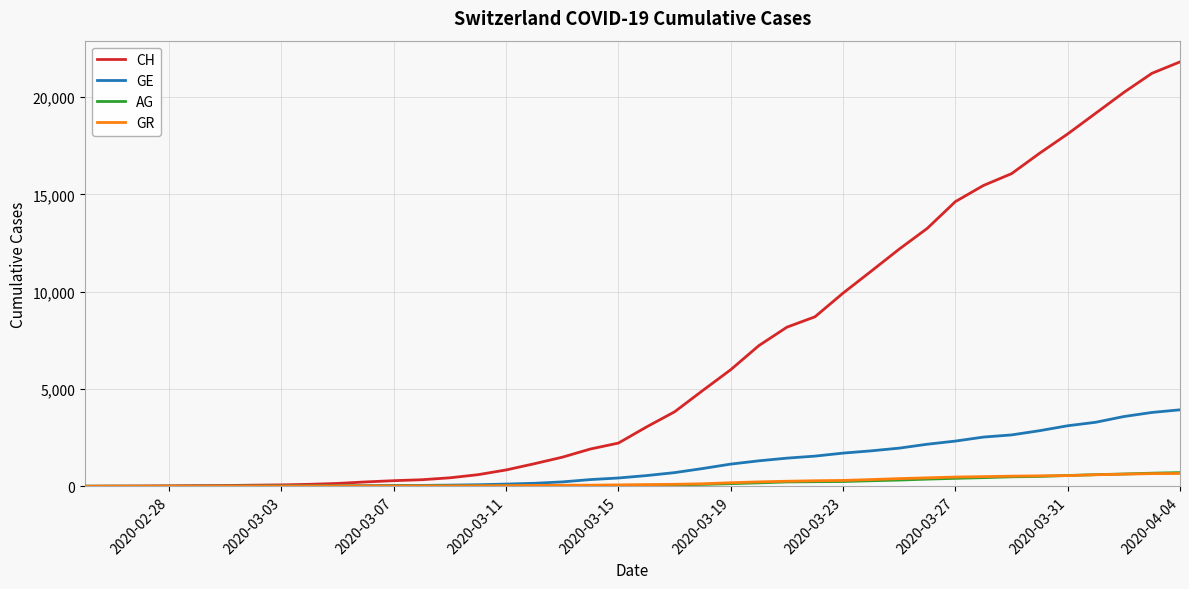

What is the maximum value shown in the chart?

21804